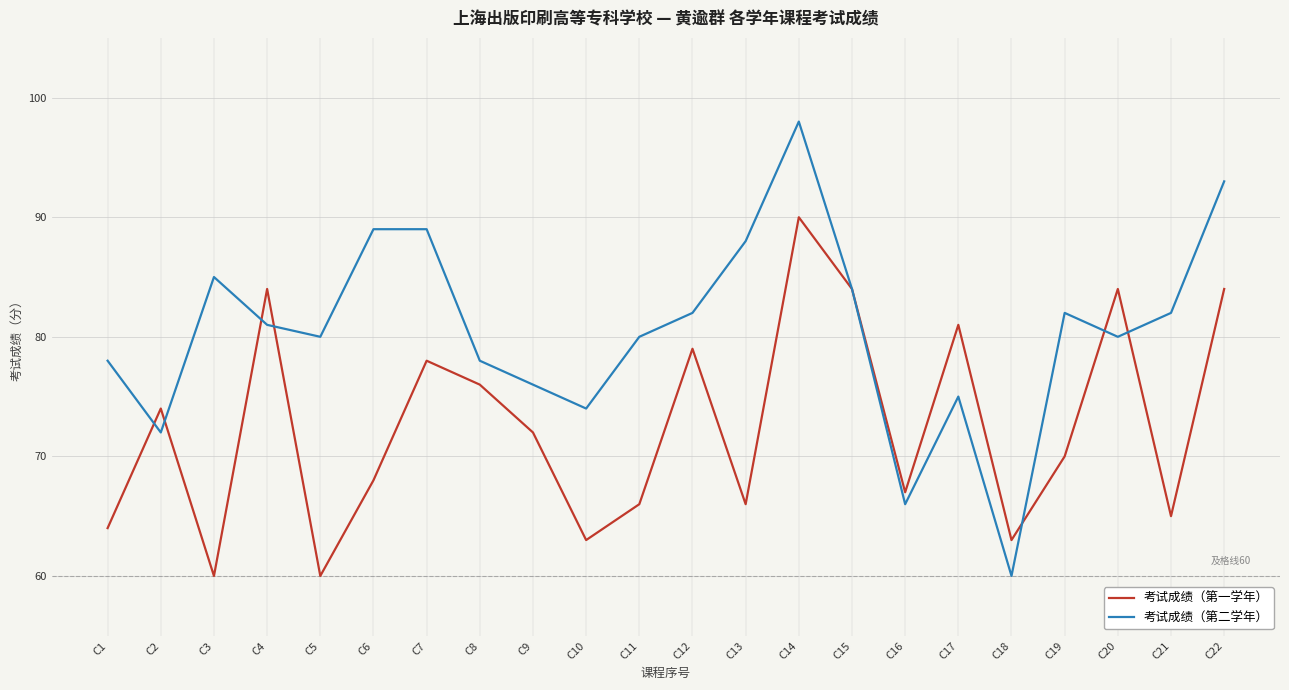

Rank the series by their average value, from highest to lowest.

考试成绩（第二学年）, 考试成绩（第一学年）